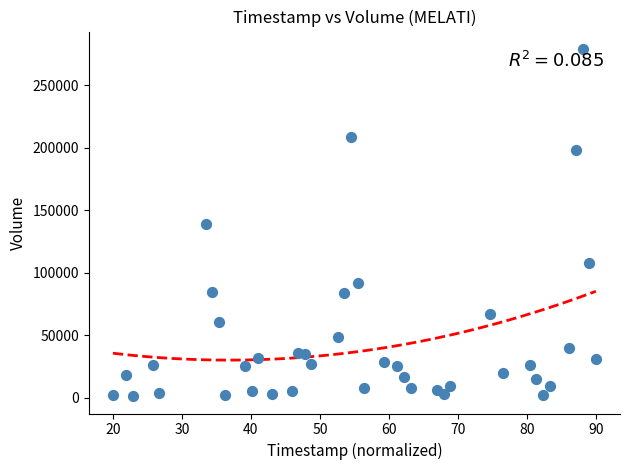

What is the range of Y values (max minus min)?

278100